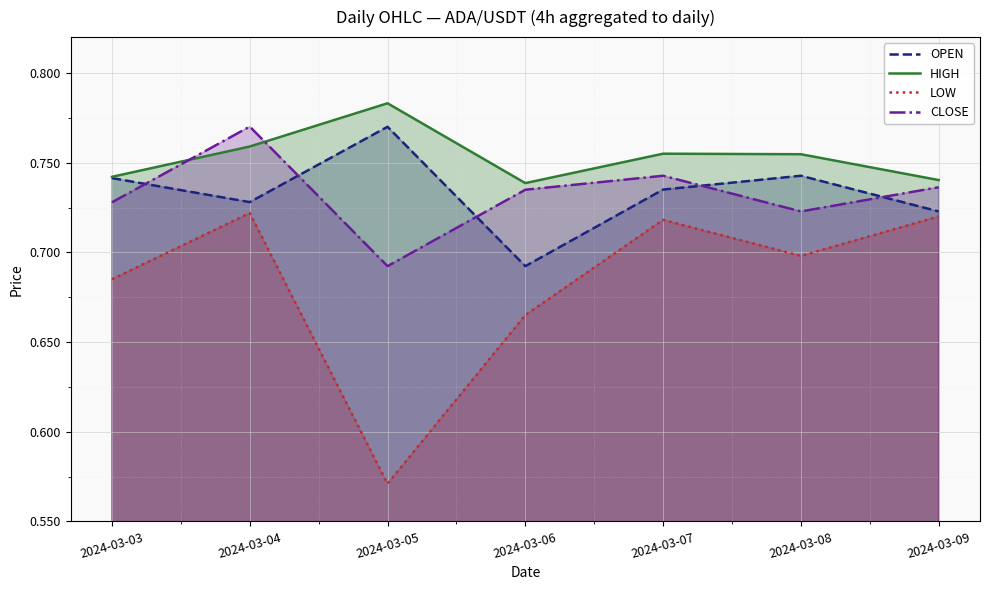

Which category has the lowest value across all series?

2024-03-05